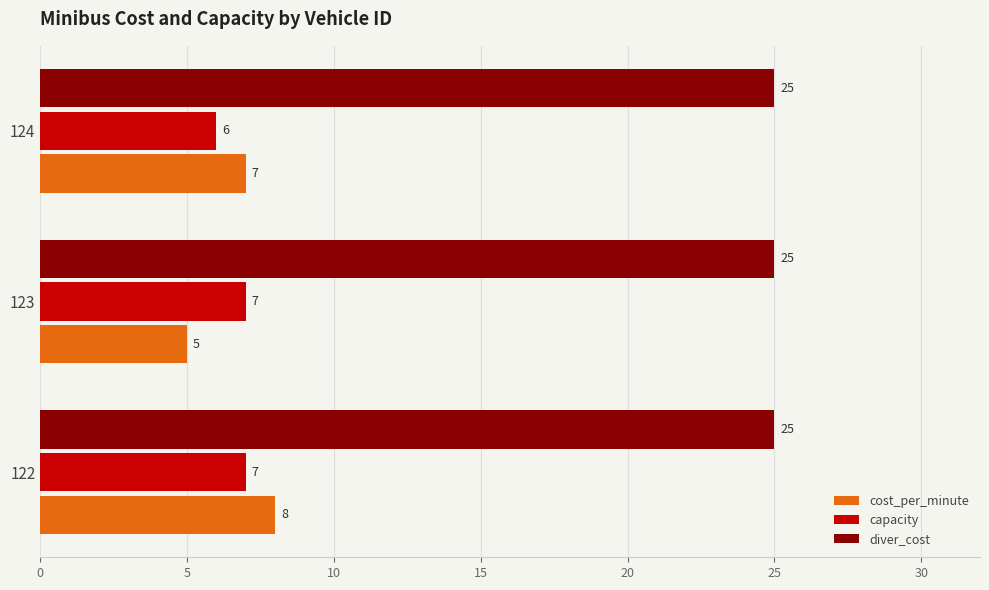

What is the sum of the diver_cost values at 124 and 123?

50